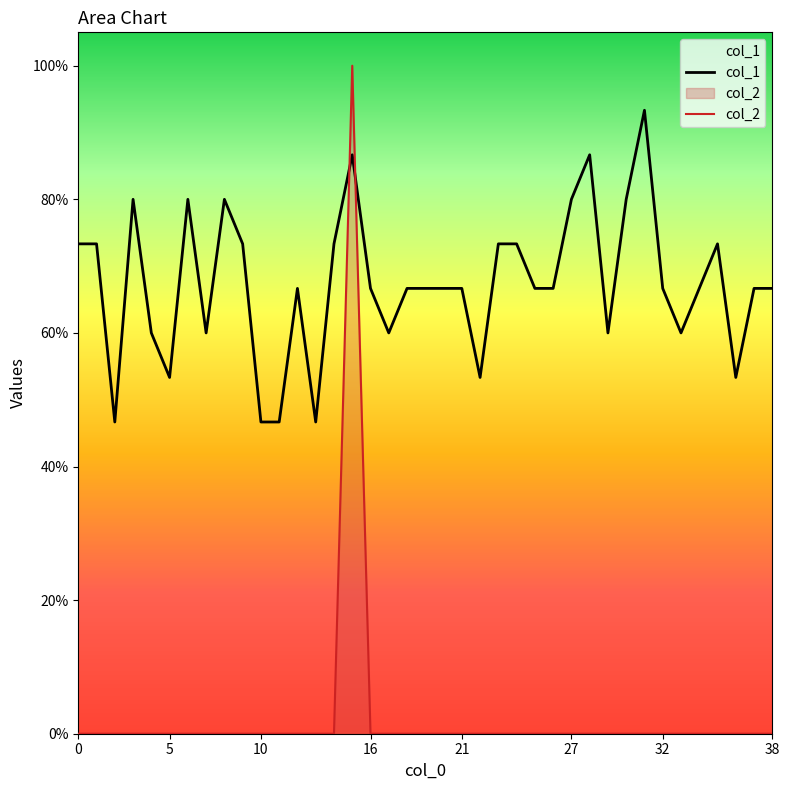

True or false: col_2 has more than 0 points higher than both neighbors.

True